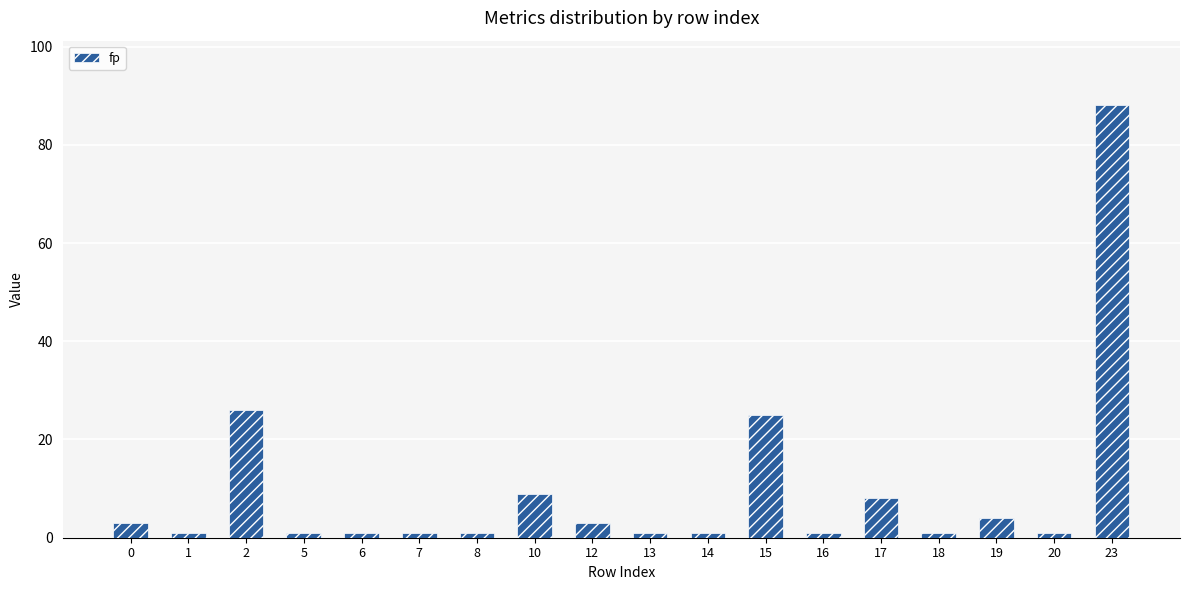

Which category has the highest value across all series?

23